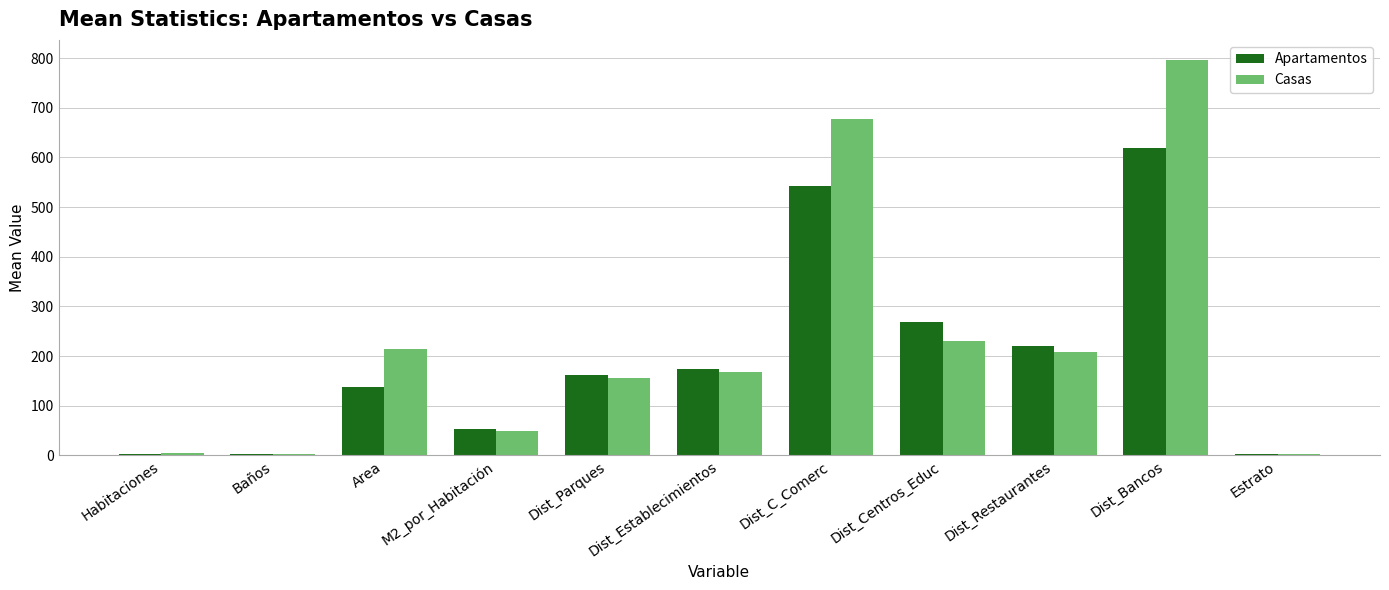

The Casas series shows 156.2 at Dist_Parques. True or false?

True